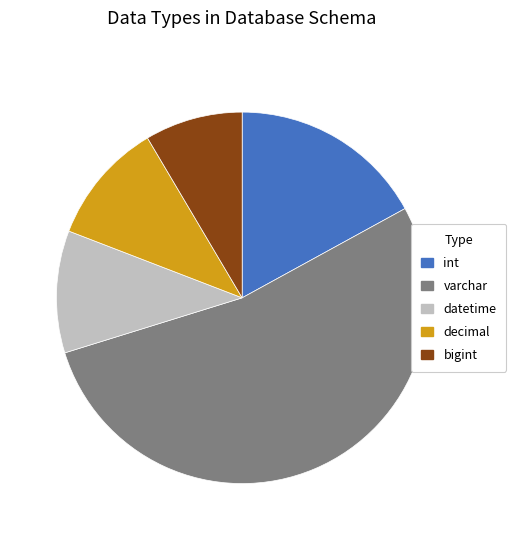

Does any single category account for the majority?

Yes